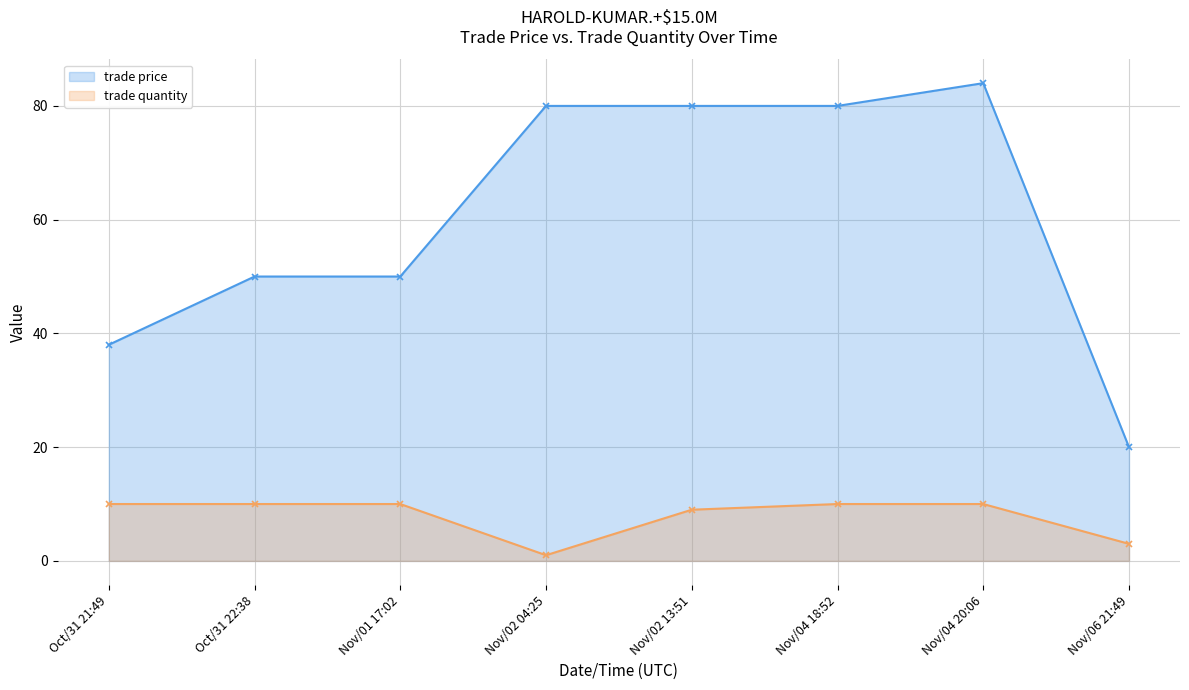

The value of trade quantity at Nov/01 17:02 is 3. True or false?

False